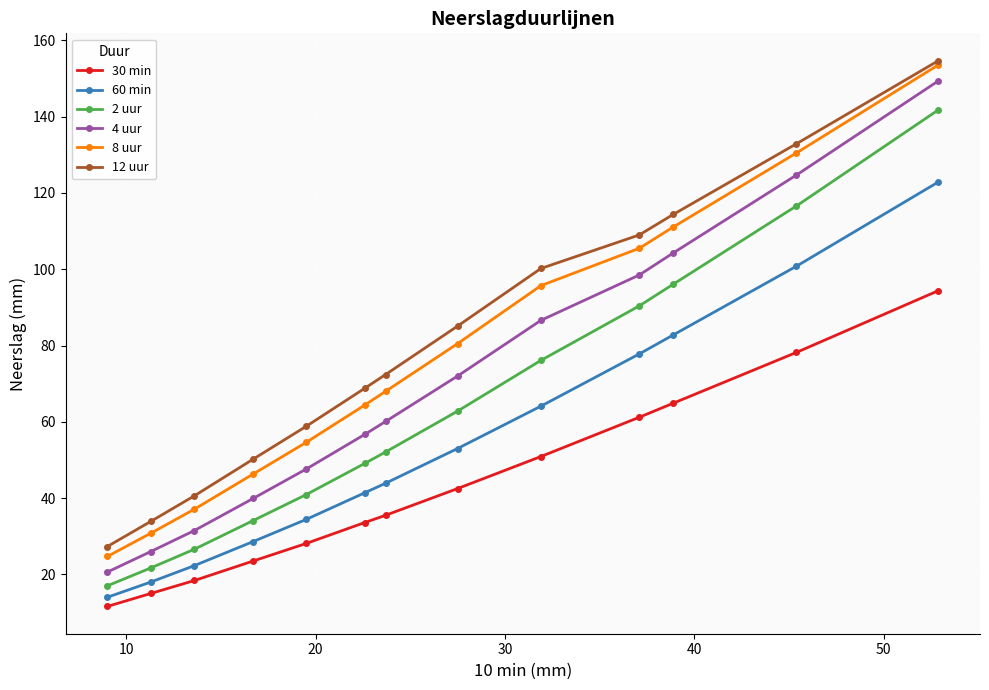

What is the maximum value shown in the chart?

154.7